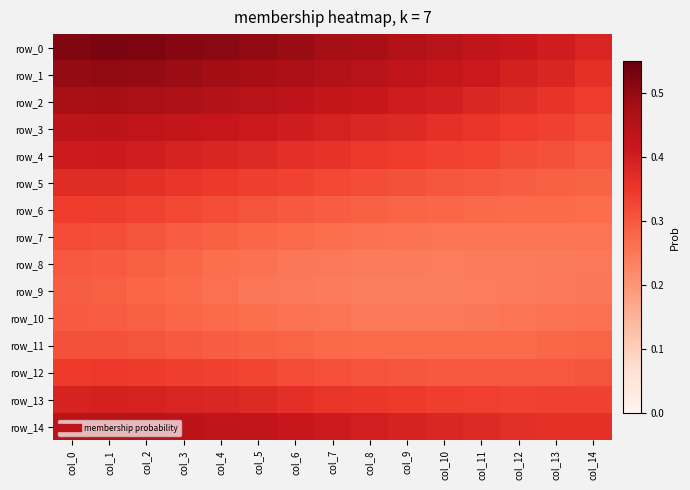

Is it true that row_0 equals 0.6 at col_14?

False